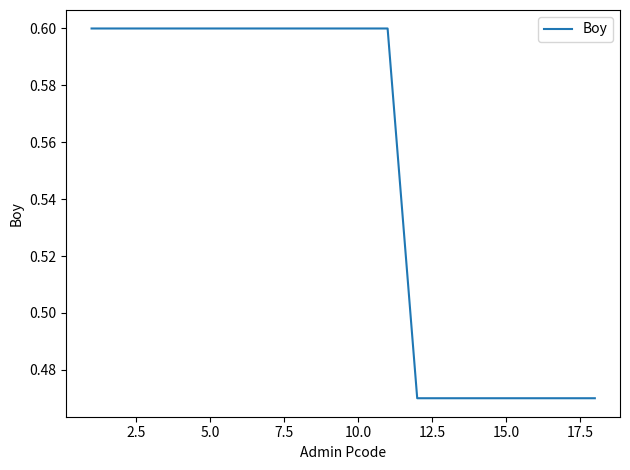

What is the greatest value displayed?

0.6